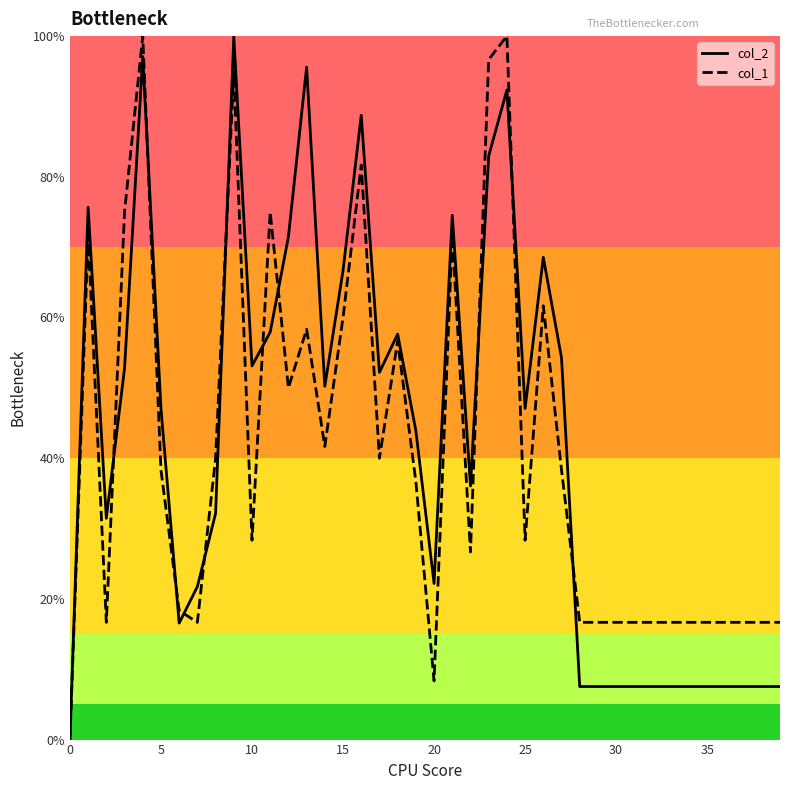

How many positive values does the col_2 series have?

39